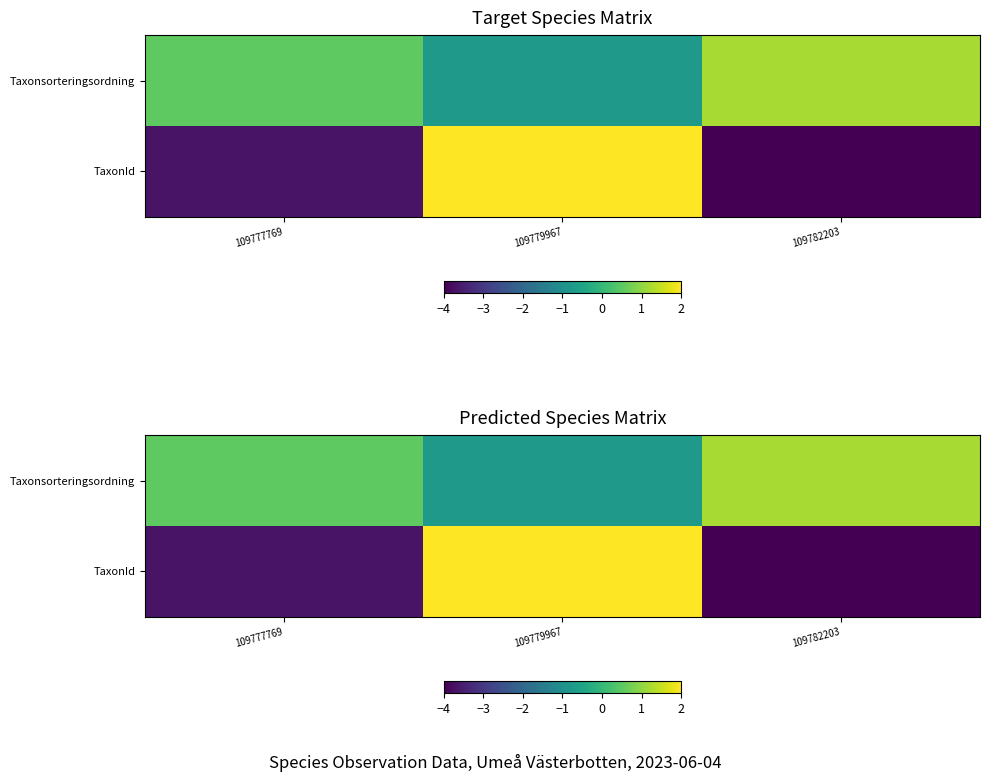

What is the total value across all series at 109782203?

-2.8